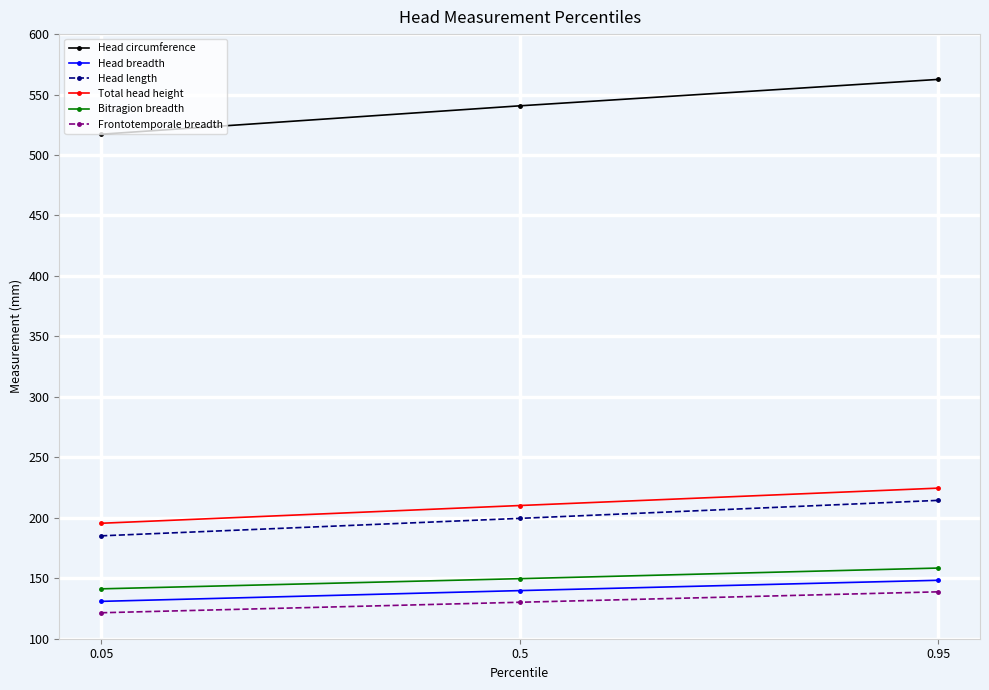

At how many categories does at least one series exceed 507?

3